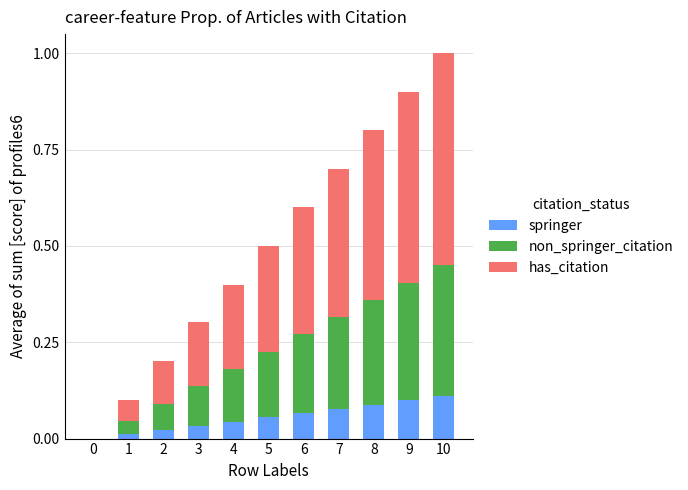

Is it true that springer equals 0.1 at 7?

True